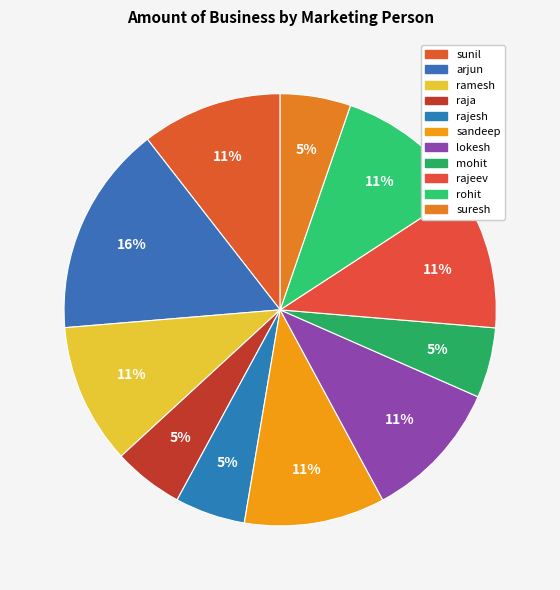

What is the smallest slice in the pie chart?

raja